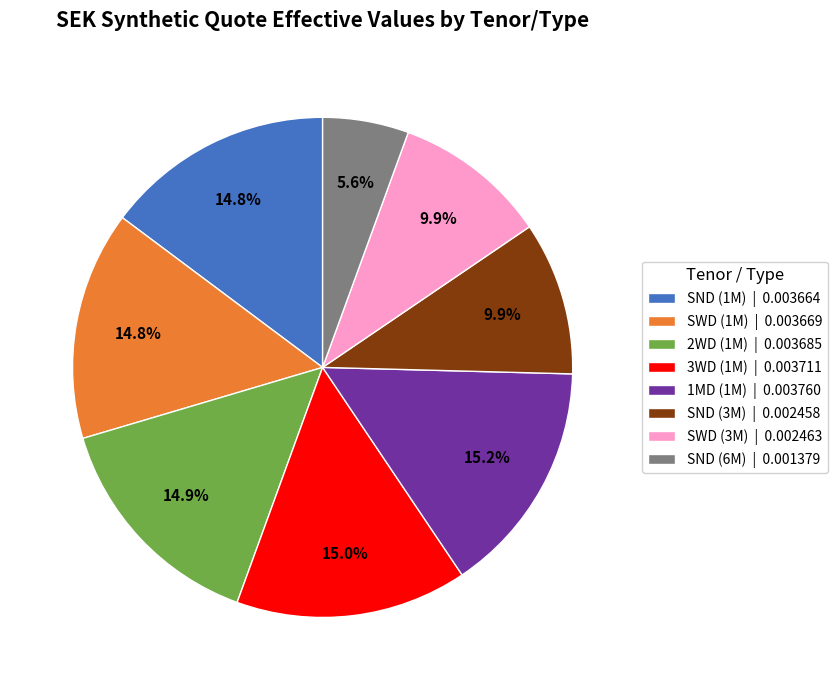

Is there a majority slice in this chart?

No